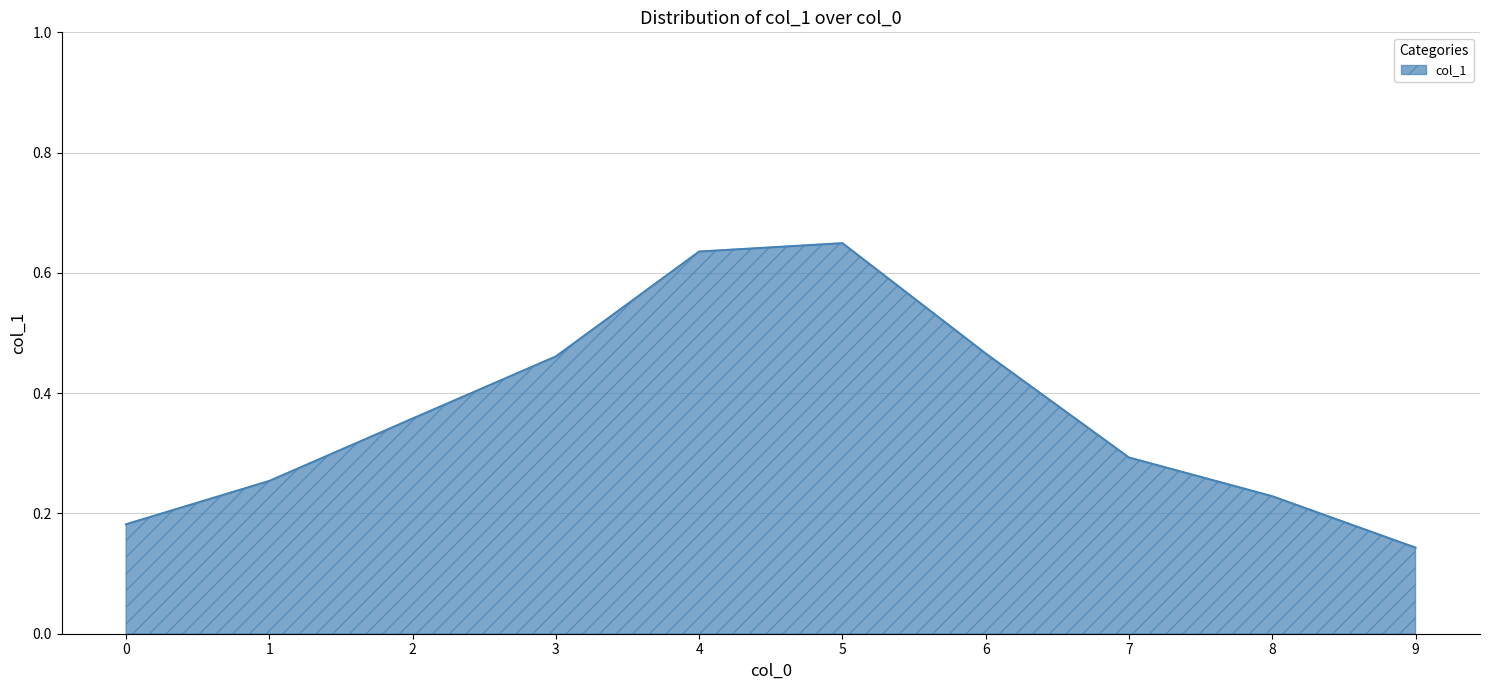

How many categories are shown in the chart?

10